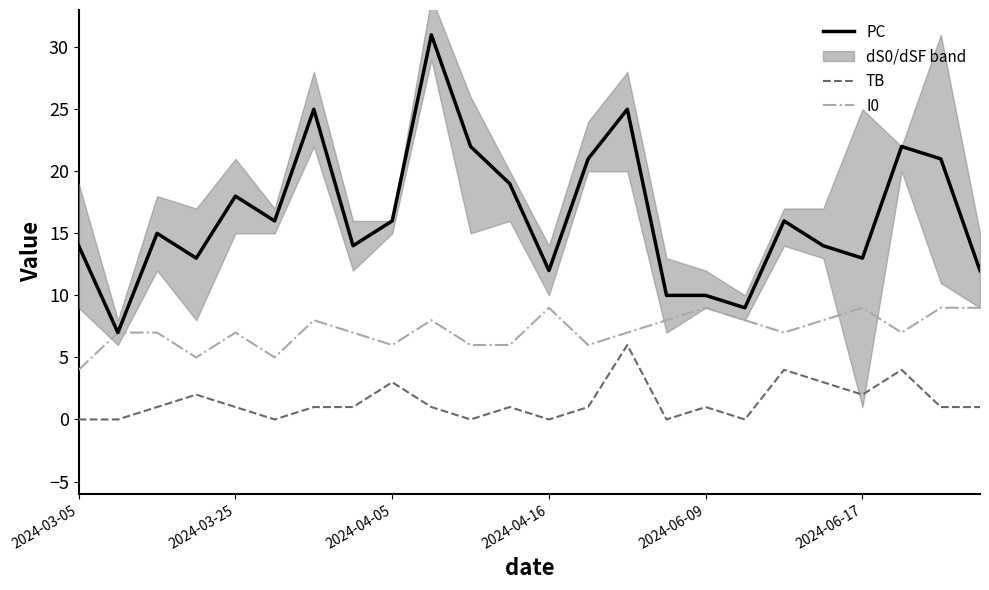

True or false: PC has a value of 15 at 2024-06-09.

False